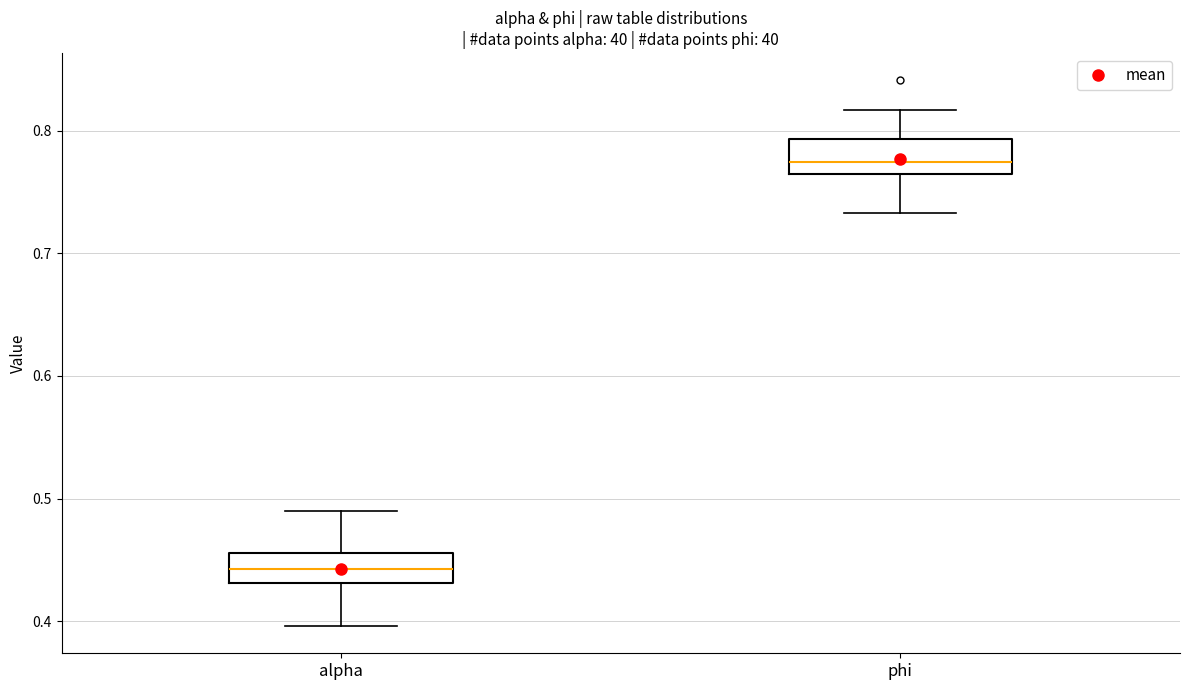

Reading left to right, read every box against the y-axis: the position of its median line, the range the box covers, and the ends of its whiskers. The values are not printed on the chart, so give them approximately, as read against the axis.

alpha: median 0.44, box 0.43 to 0.46, whiskers 0.40 to 0.49
phi: median 0.77, box 0.76 to 0.79, whiskers 0.73 to 0.82